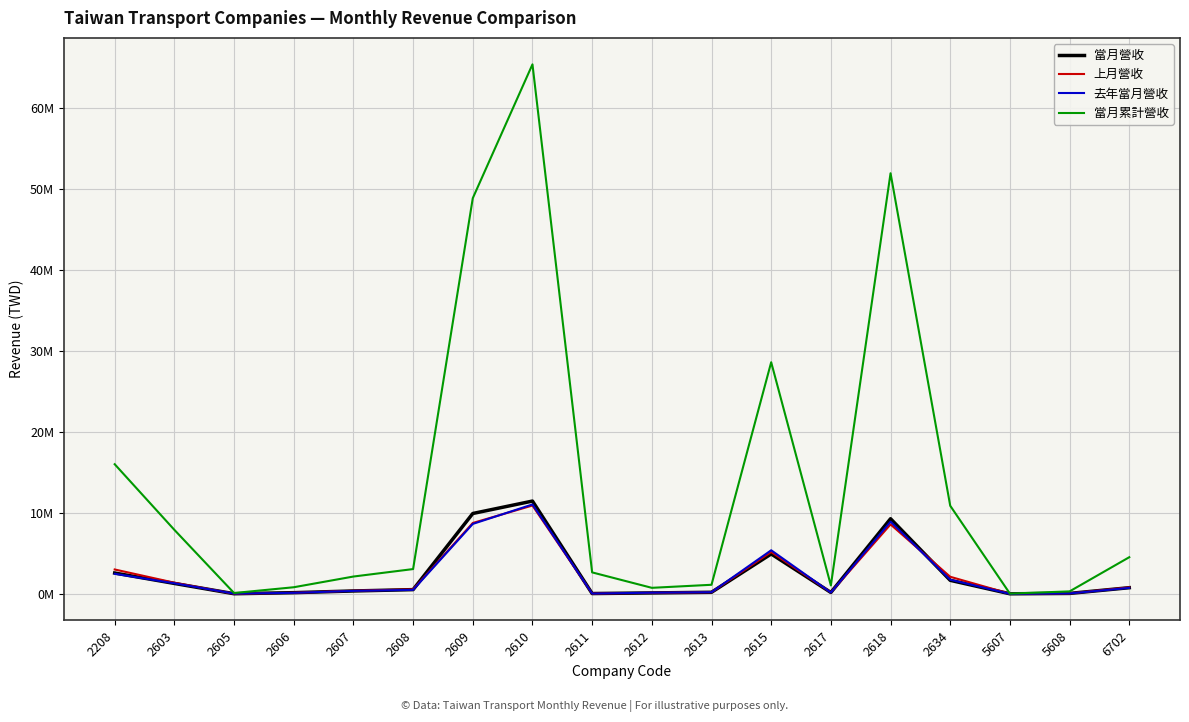

What is the total value across all series at 2612?

1122477